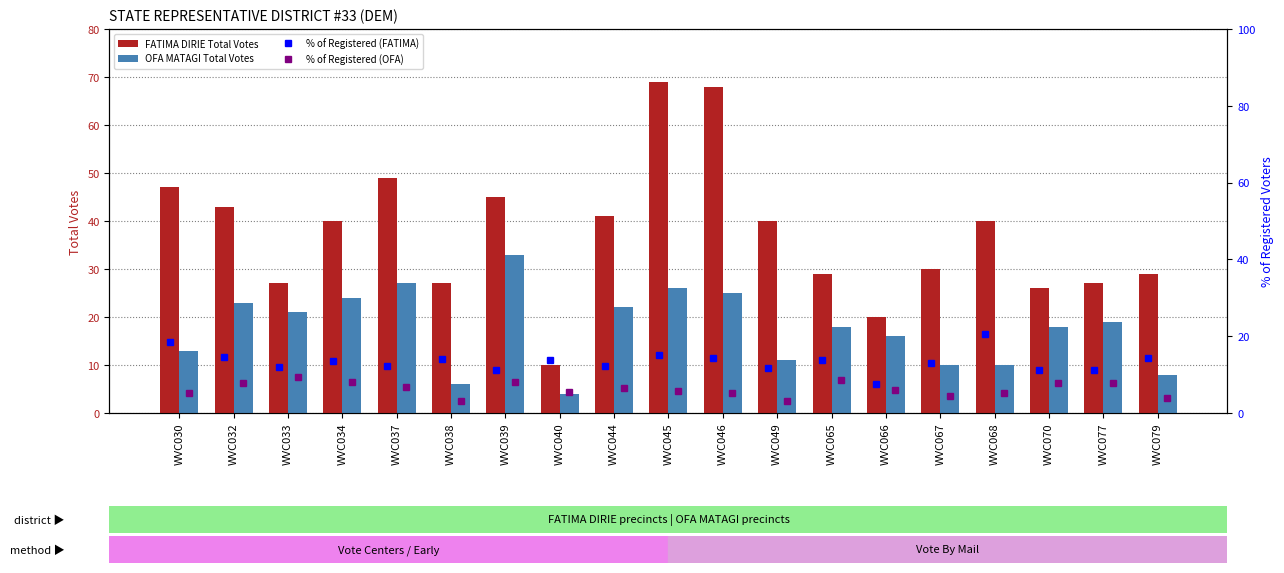

How many distinct data groups are displayed?

4